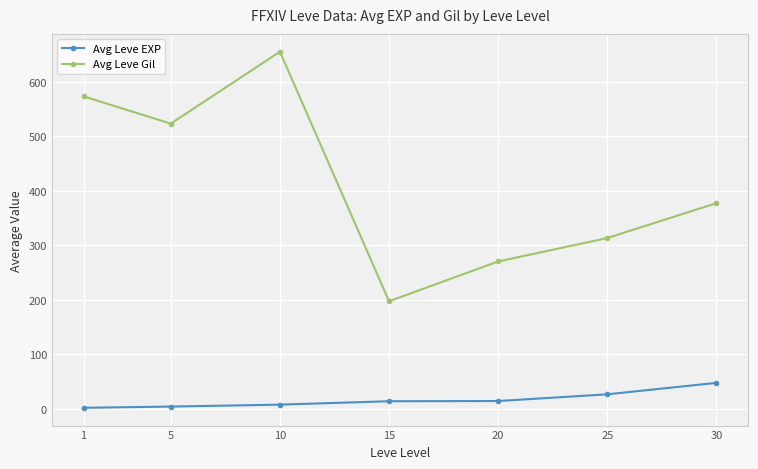

What is the value of the Avg Leve Gil point at the 7th from the left?

377.0